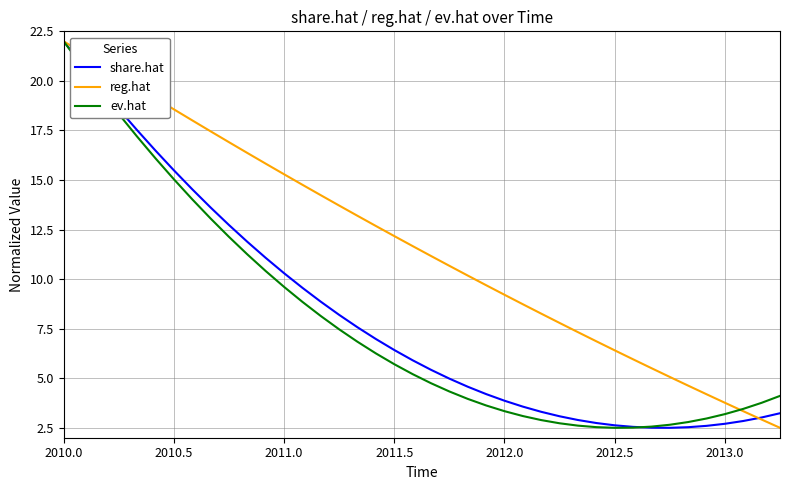

Which series has the largest total across all categories?

reg.hat